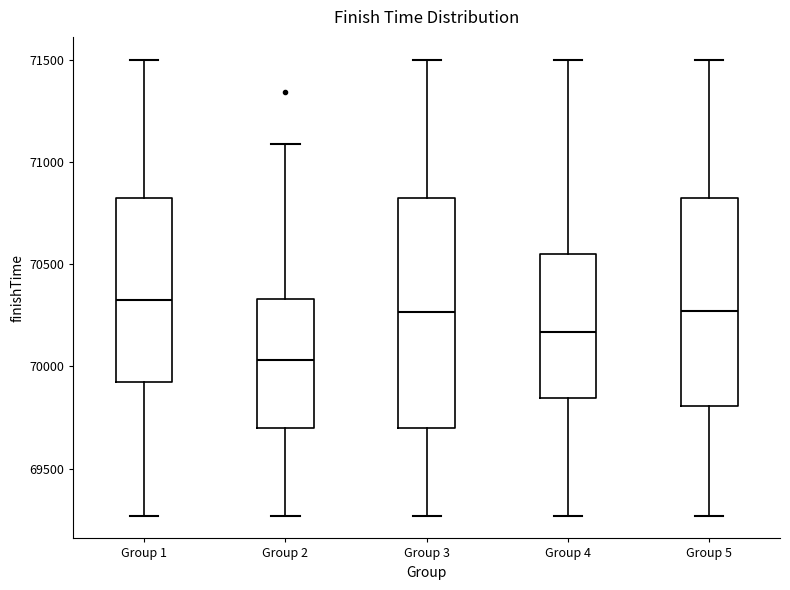

Which box's median line is the lowest?

Group 2